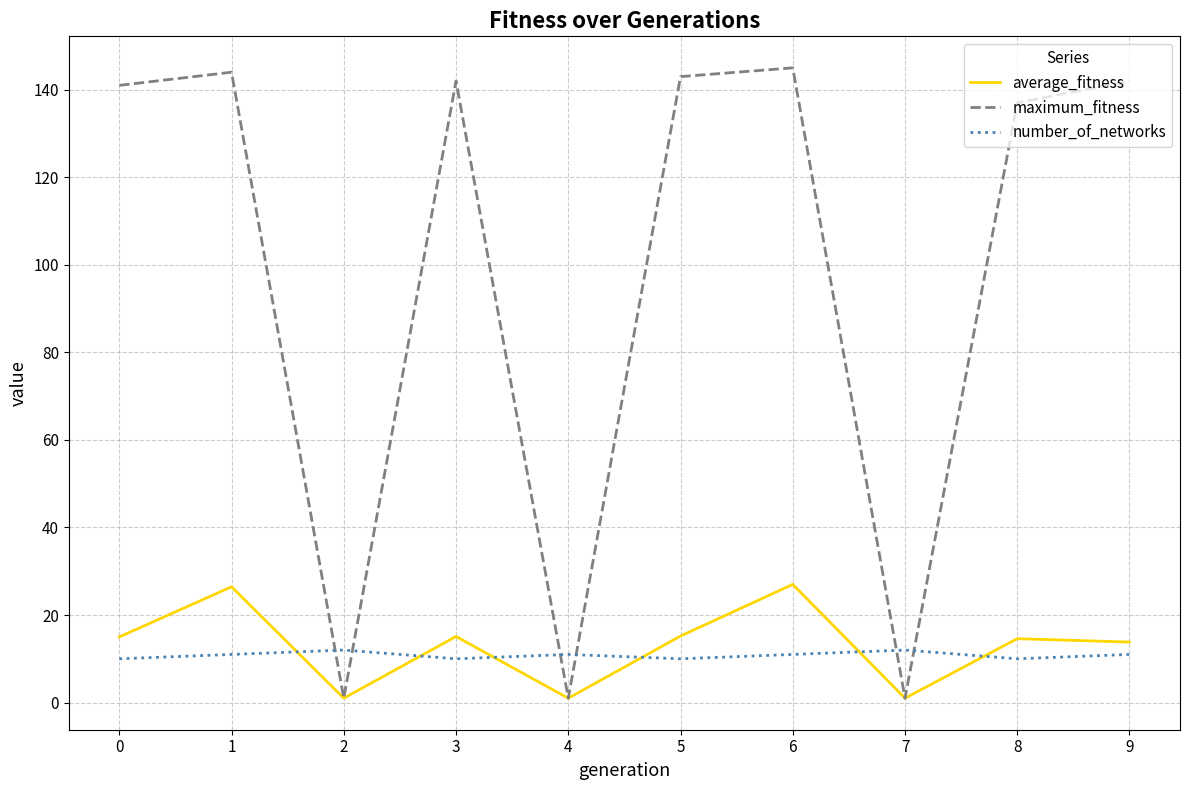

Where is the first local maximum for average_fitness?

1